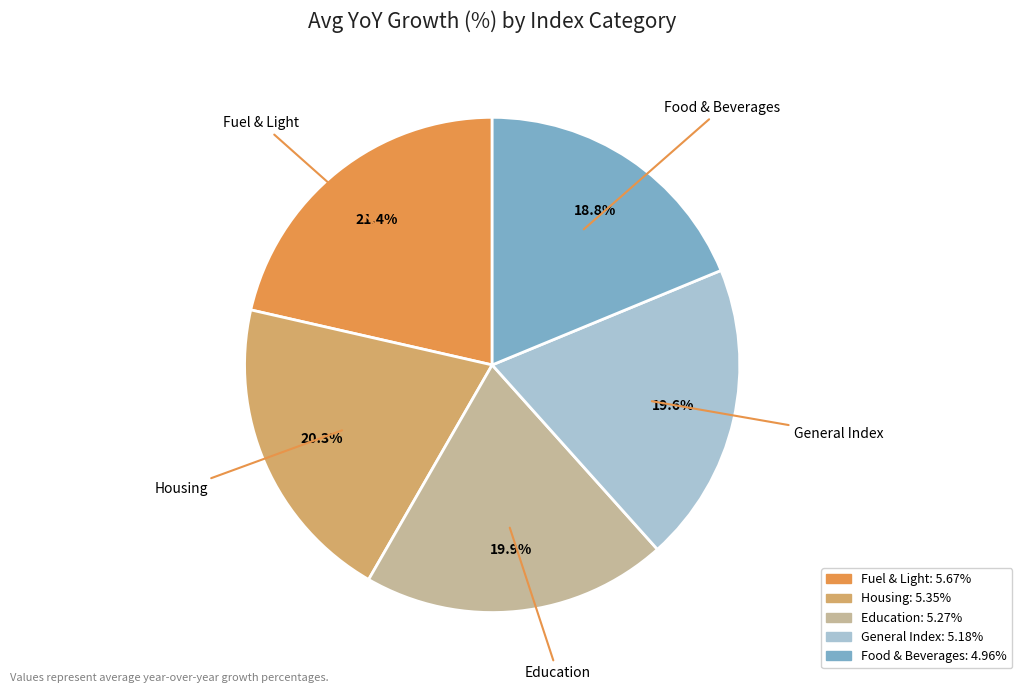

Is there a majority slice in this chart?

No